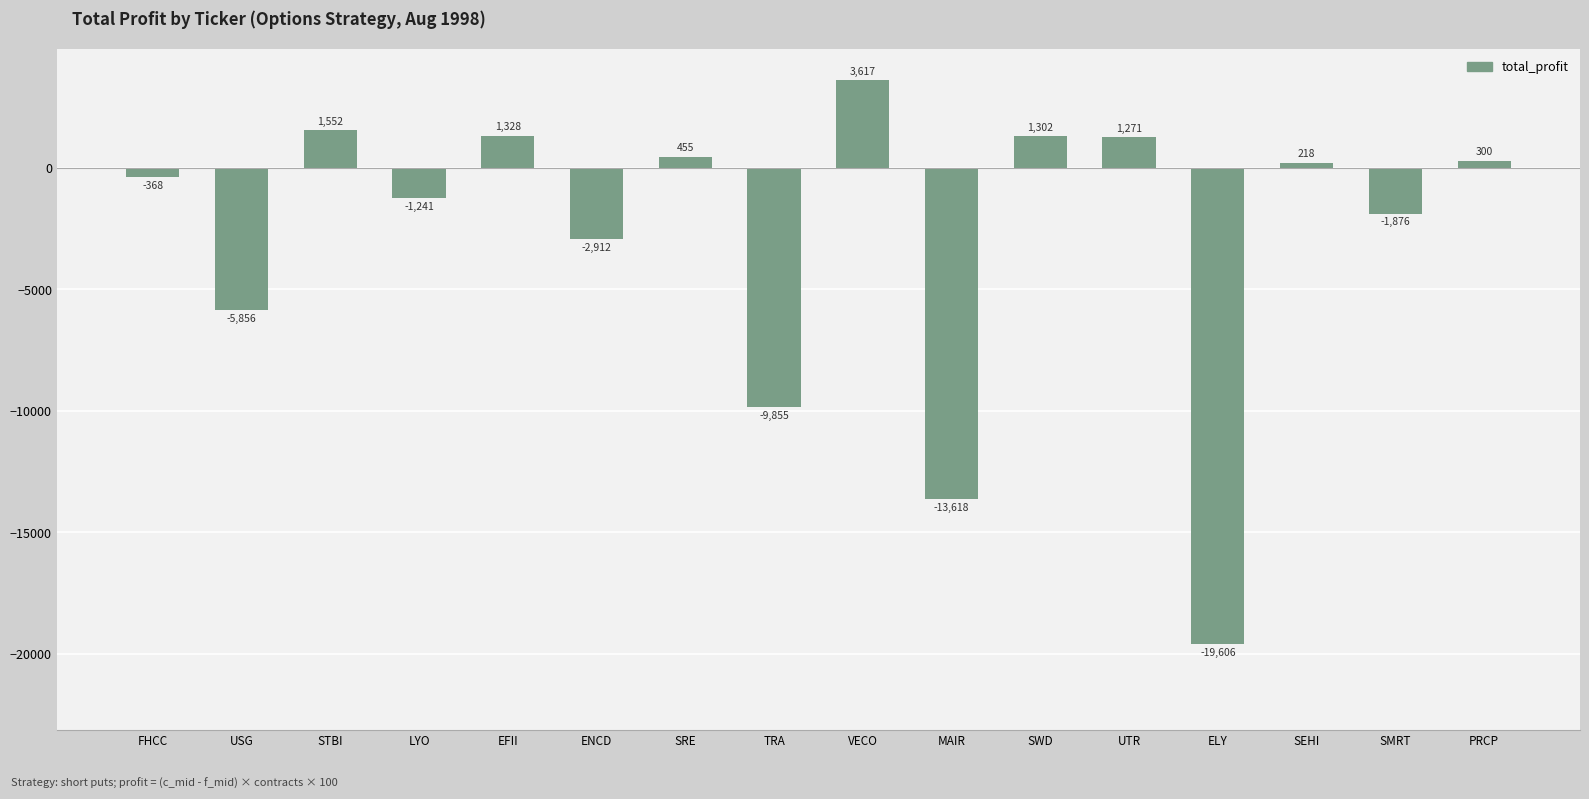

What is the change in value from SEHI to SMRT?

-2094.4